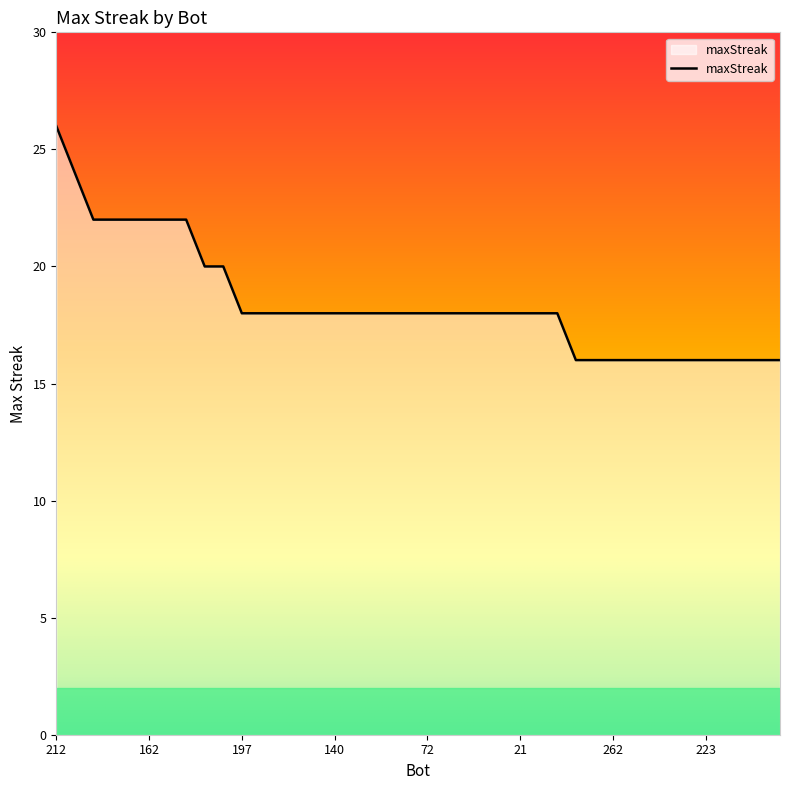

What is the smallest value displayed?

16